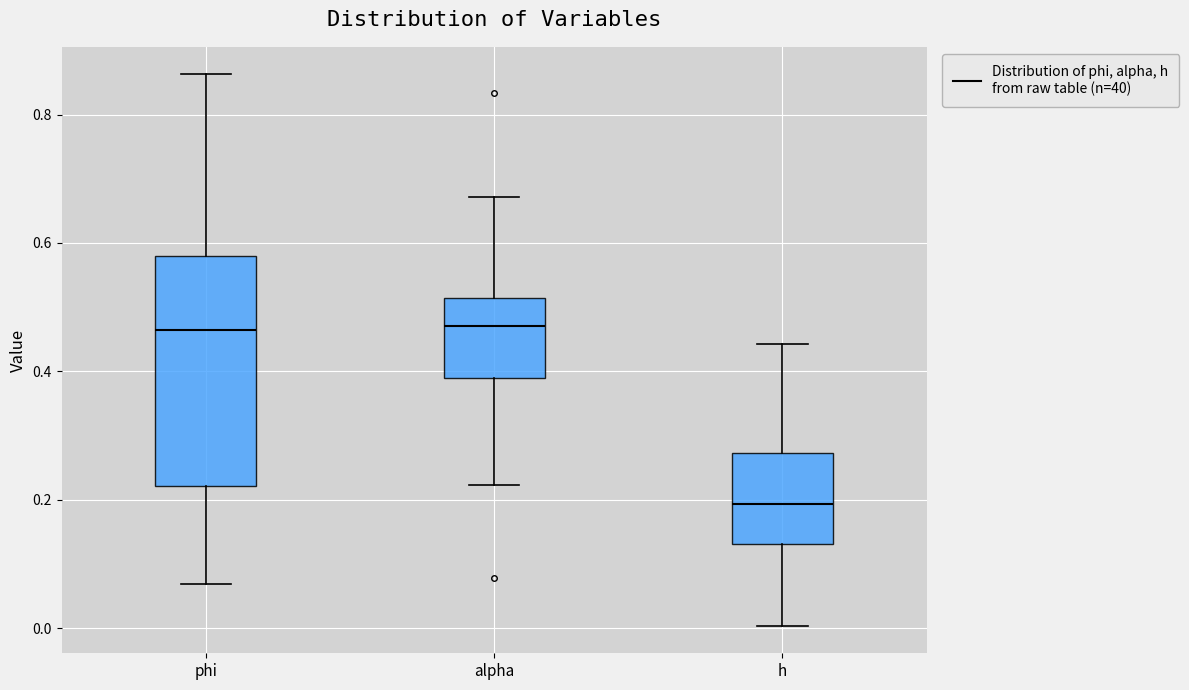

Reading left to right, transcribe this box plot: for each box, give where its median line is, the range the box spans, and where its two whiskers end, as read against the y-axis. The values are not printed on the chart, so give them approximately, as read against the axis.

phi: median 0.46, box 0.22 to 0.58, whiskers 0.06 to 0.86
alpha: median 0.48, box 0.40 to 0.52, whiskers 0.22 to 0.68
h: median 0.20, box 0.14 to 0.28, whiskers 0.00 to 0.44